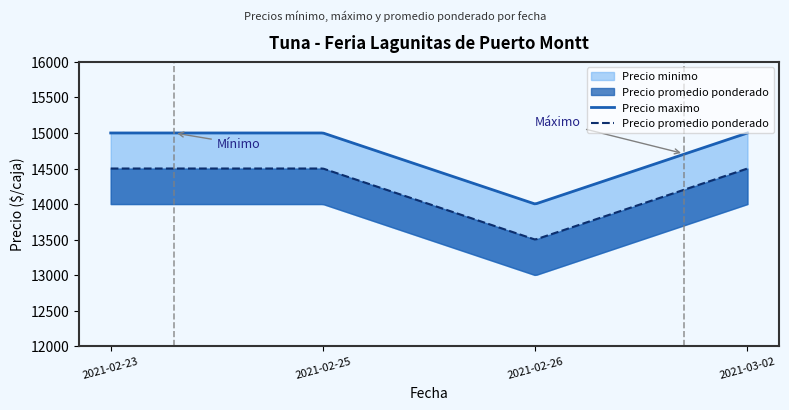

What value does the Precio maximo series have at 2021-02-26, to the nearest 10?

14000